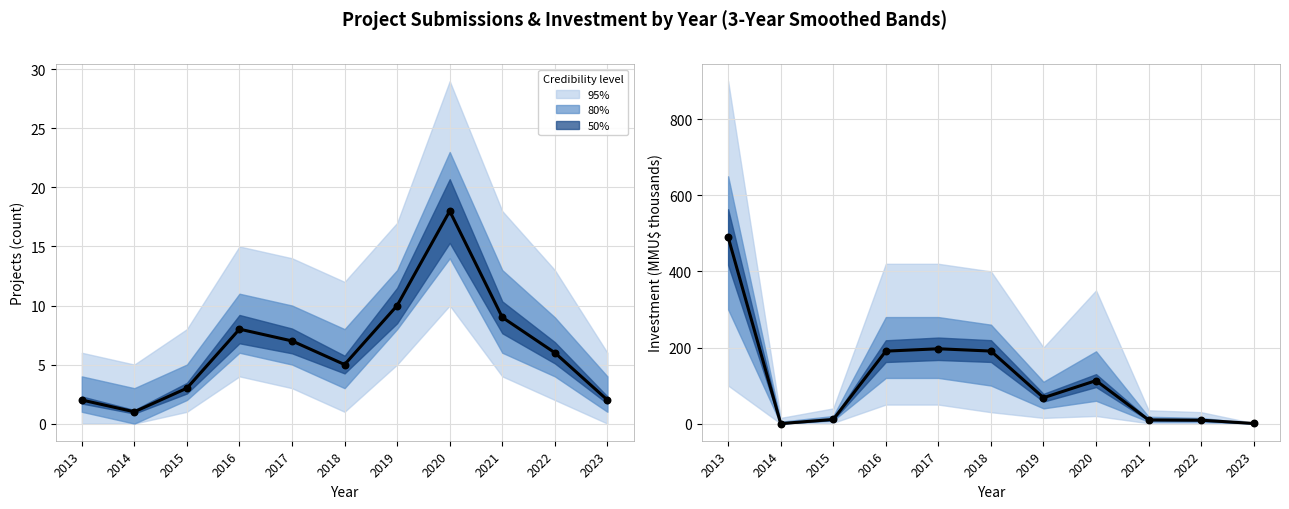

Which series has the largest Y range (max minus min)?

Investment_mean